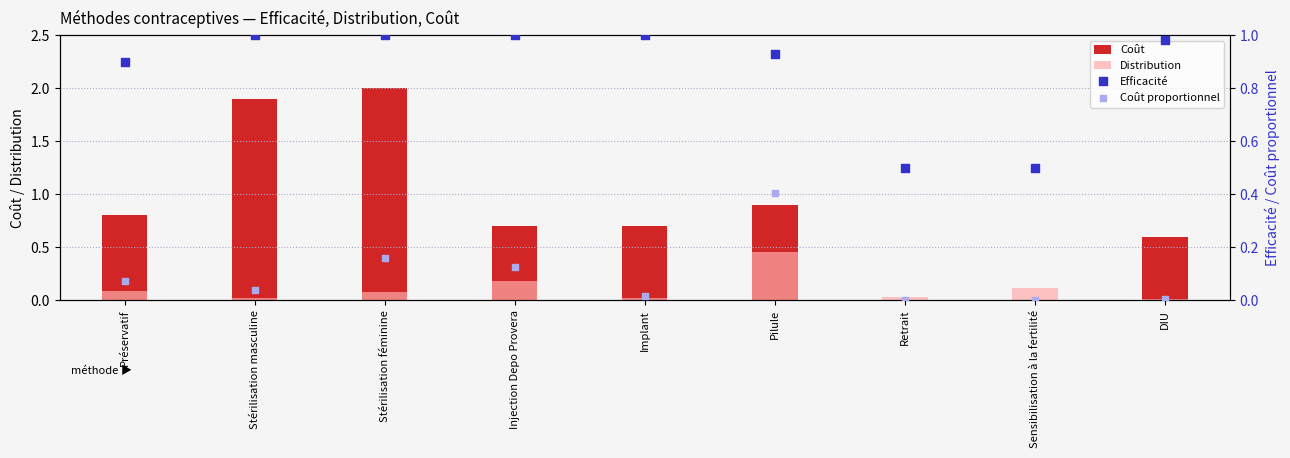

What are all the series names shown in the legend?

Coût, Distribution, Efficacité, Coût proportionnel